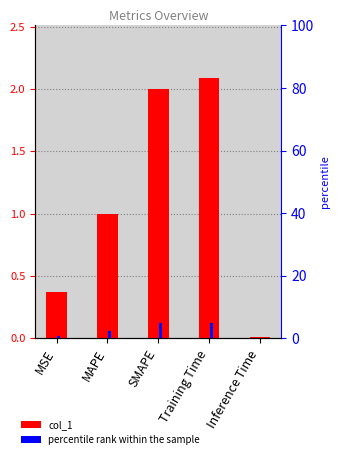

Which series has the largest total across all categories?

percentile rank within the sample